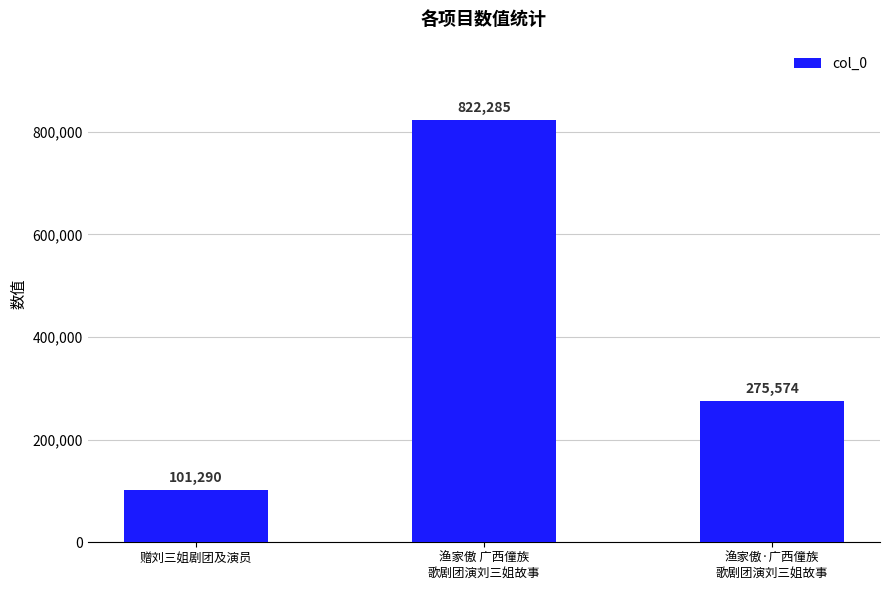

The value at 渔家傲 广西僮族
歌剧团演刘三姐故事 is 1278639. True or false?

False